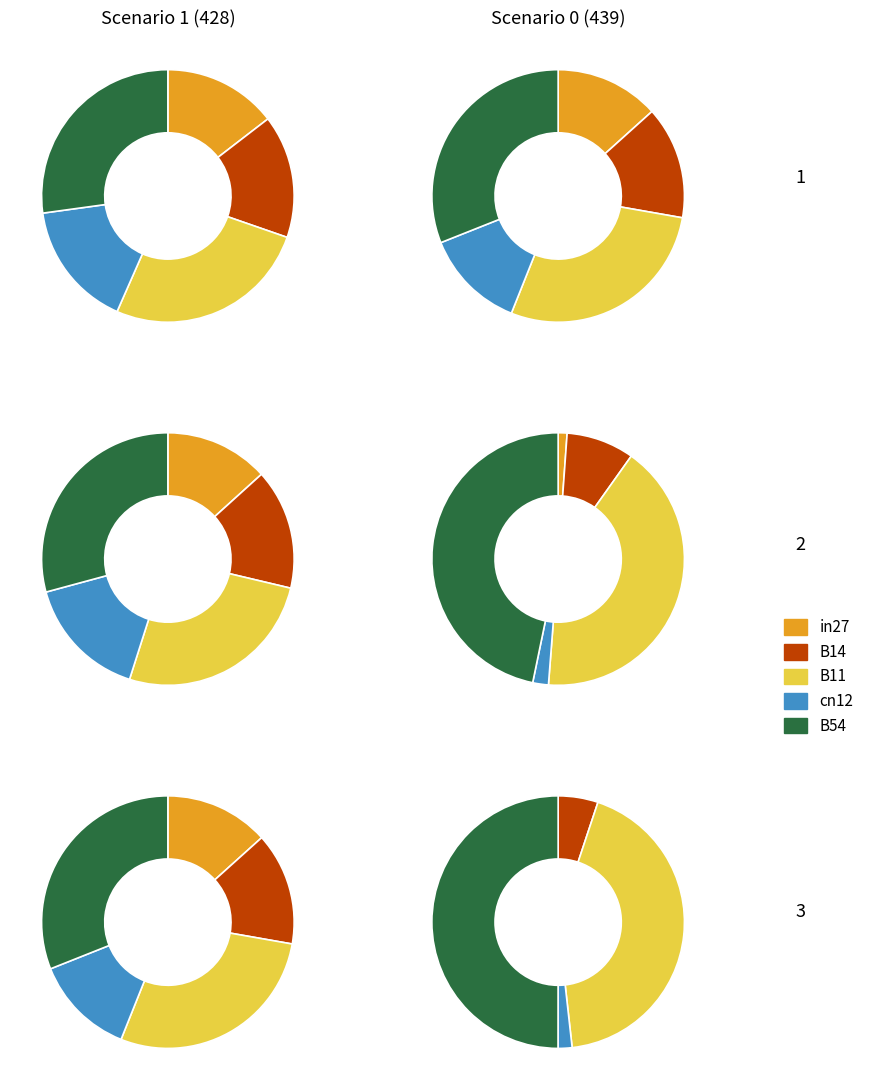

Combined, what portion of the pie is cn12 and B14?

32.0%